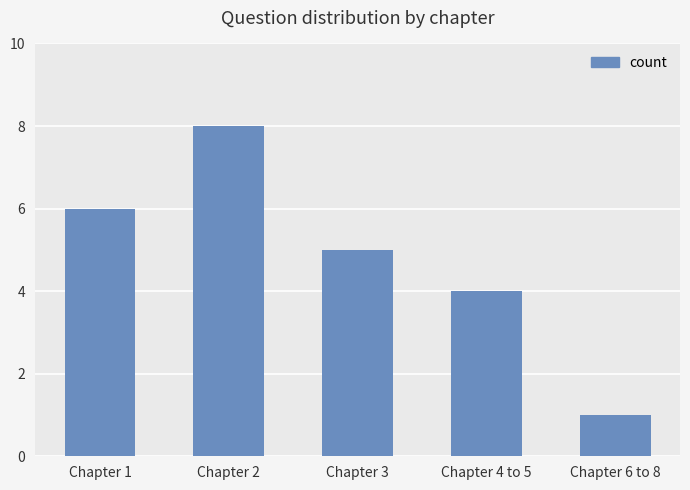

At which label is the value closest to 4?

Chapter 4 to 5